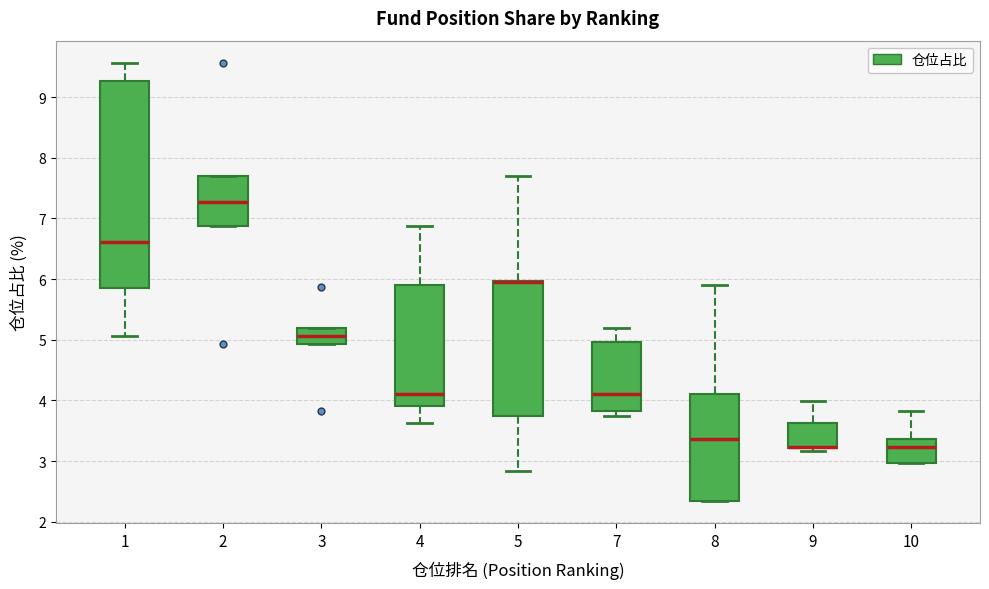

Comparing the boxes themselves (not the whiskers), which one is the tallest?

1